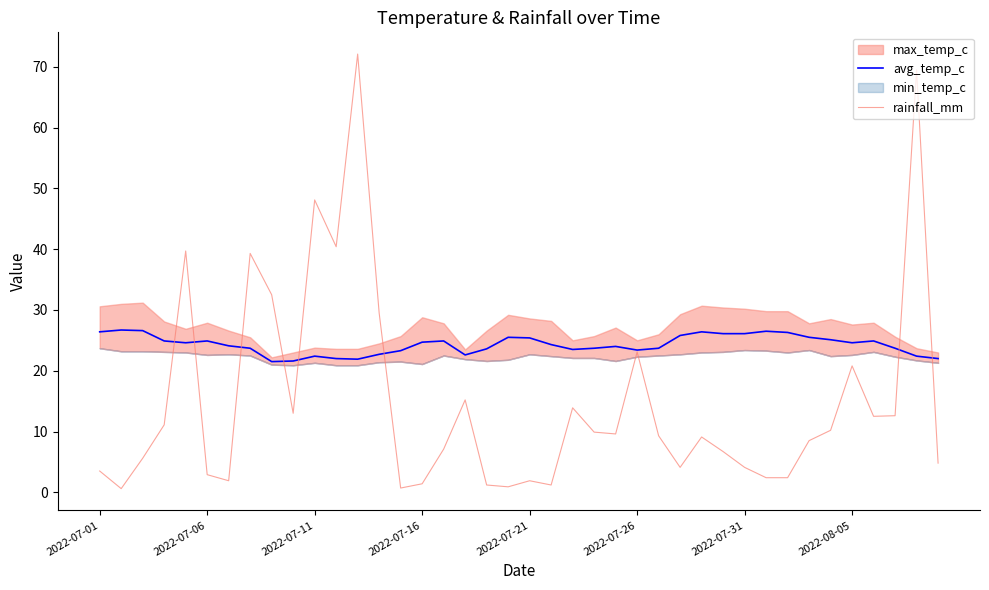

The value of avg_temp_c at 2022-07-16 is 13.1. True or false?

False